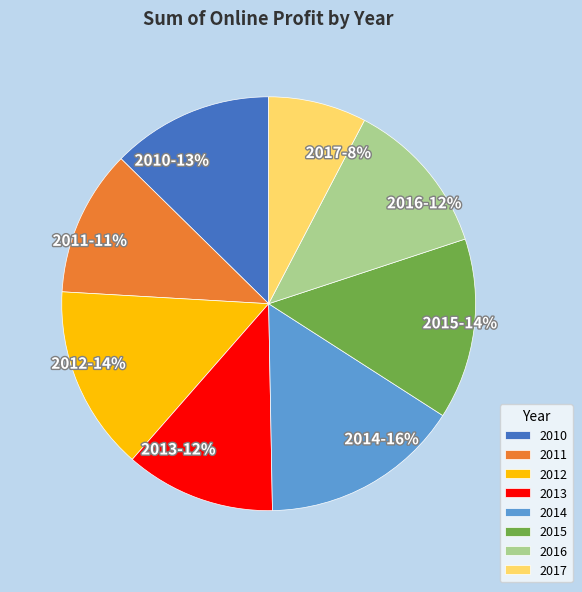

Is there any slice that represents more than half of the pie?

No